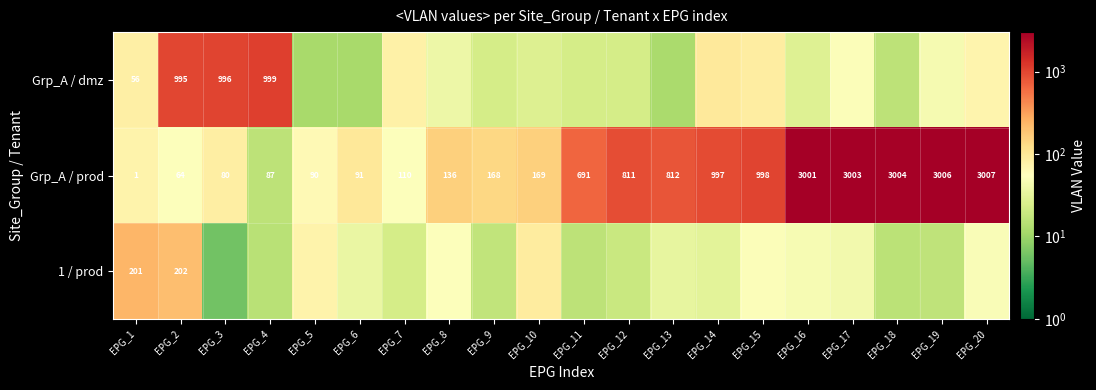

Which has a higher value, EPG_14 or EPG_6?

EPG_14